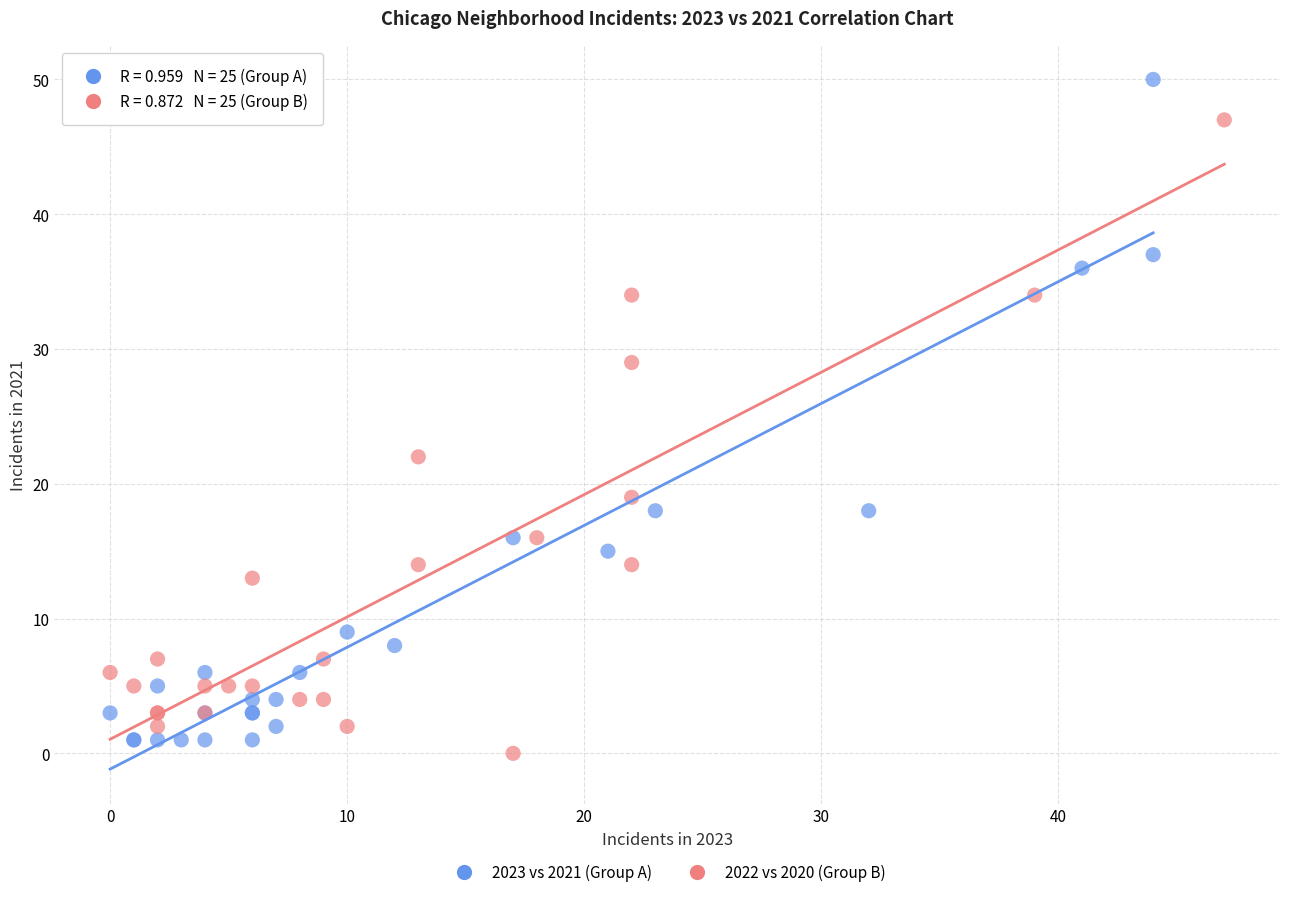

Which series contains the highest Y value?

2023 vs 2021 (Group A)